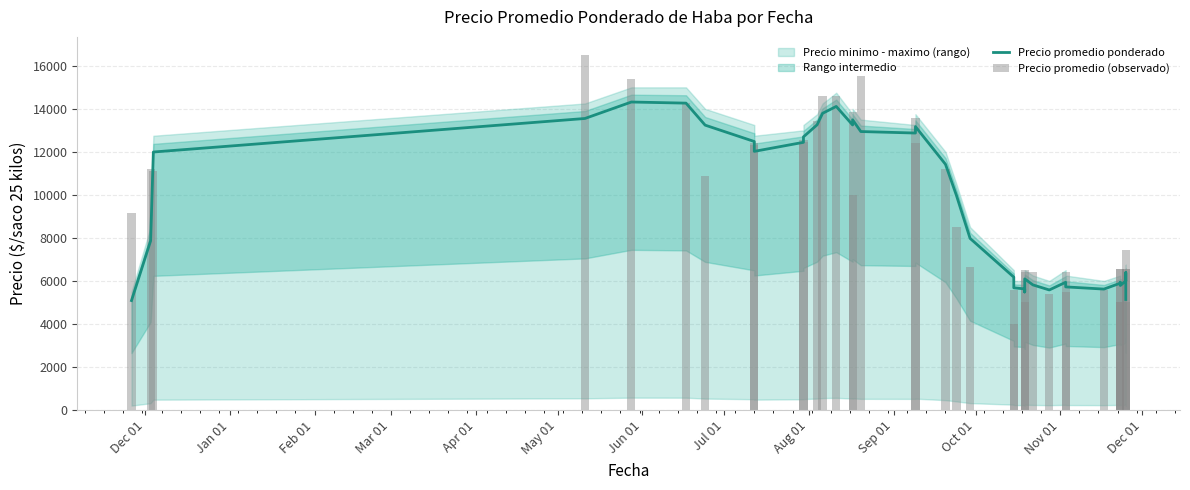

List the series in order of their overall mean, highest first.

Precio promedio (observado), Precio promedio ponderado